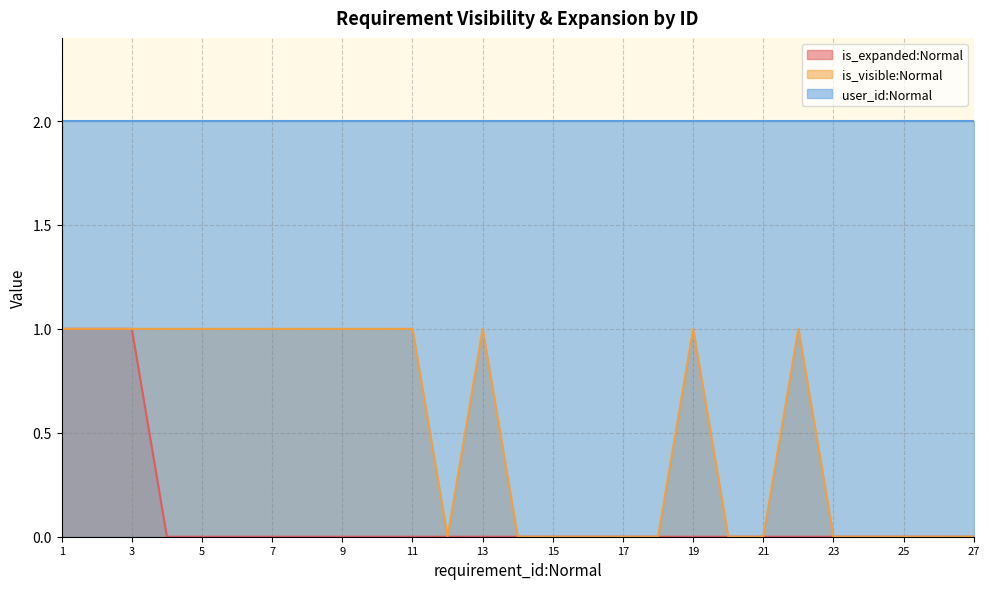

Where is the first local maximum for is_visible:Normal?

13